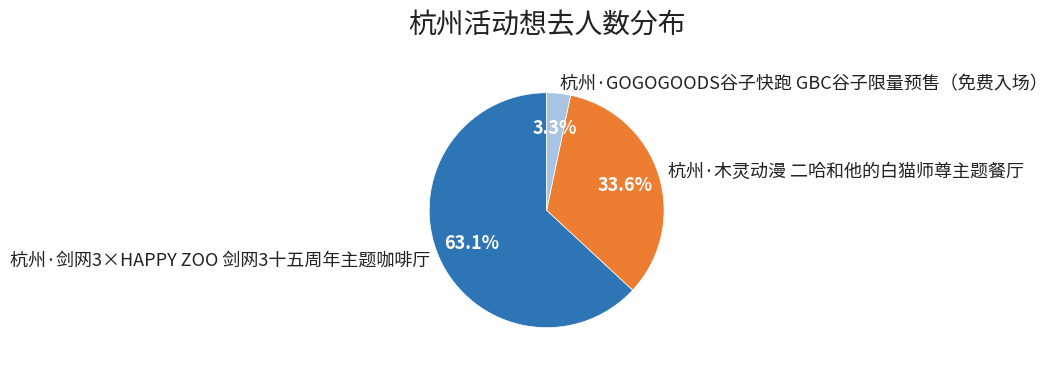

How many segments does this pie chart have?

3